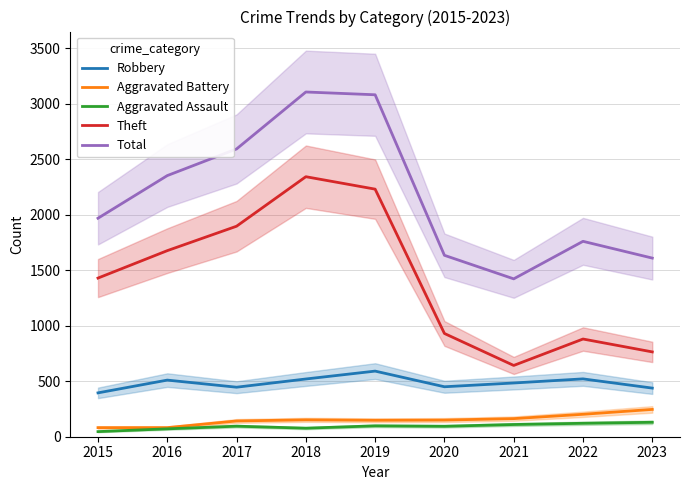

Is this an area chart (filled region under the line)?

No